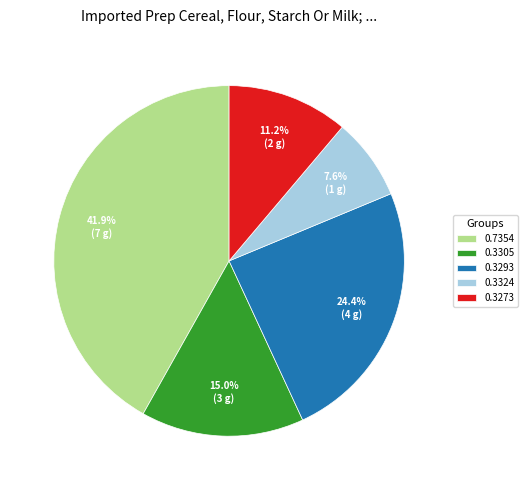

Count the number of slices in the pie.

5